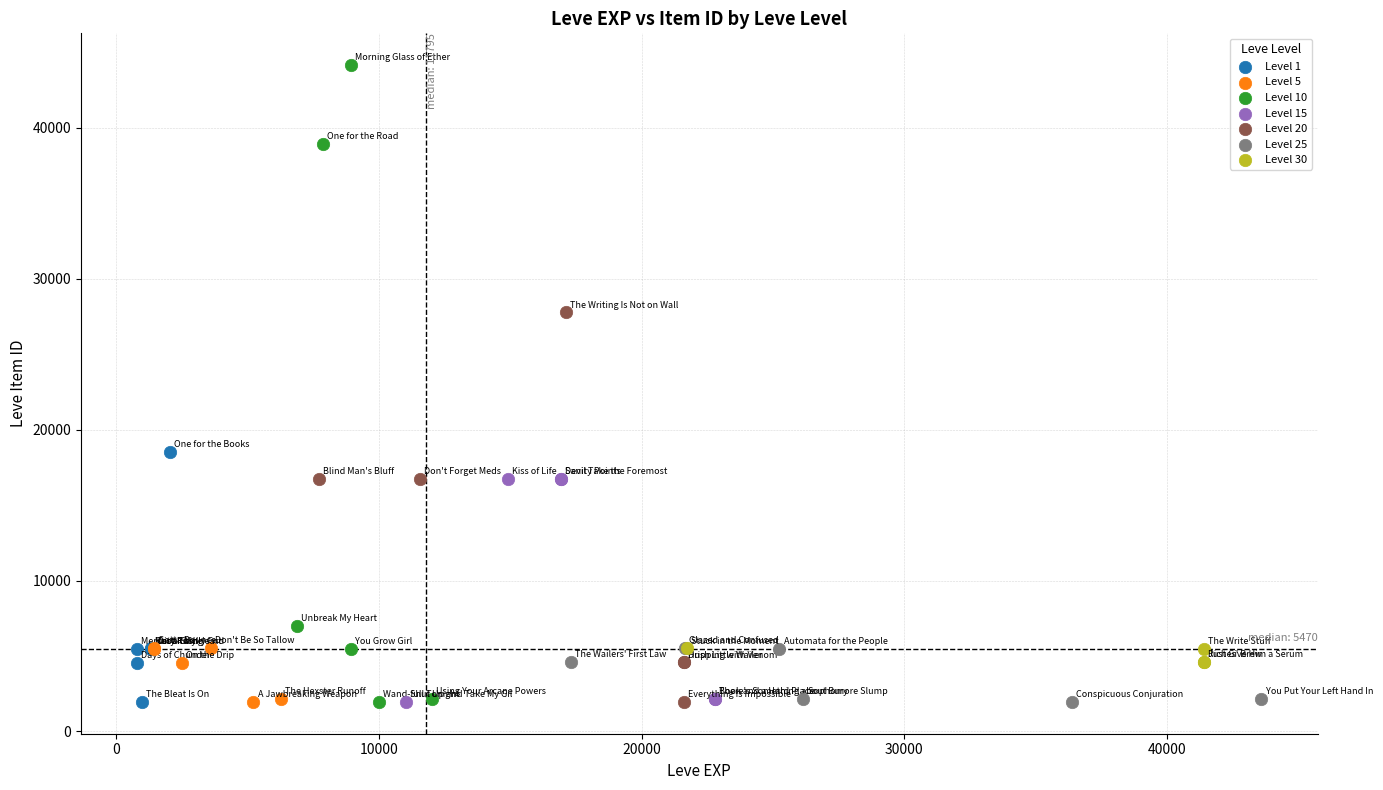

Which series has the largest Y range (max minus min)?

Level 10